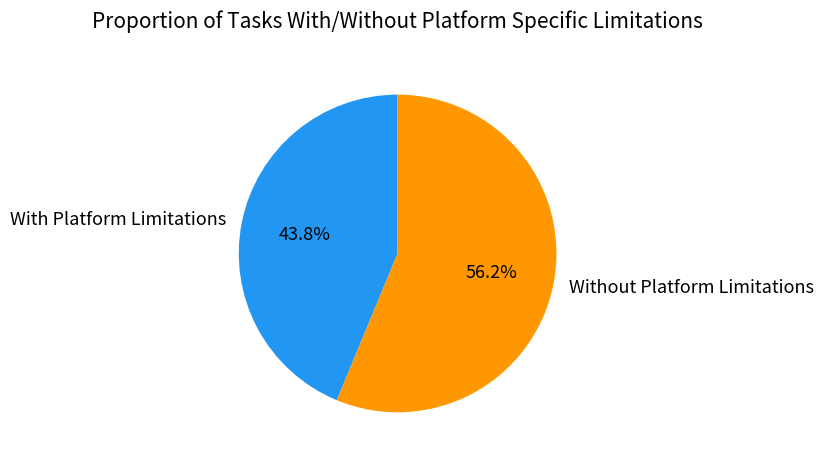

Approximately how many times larger is the value at With Platform Limitations compared to Without Platform Limitations?

0.8